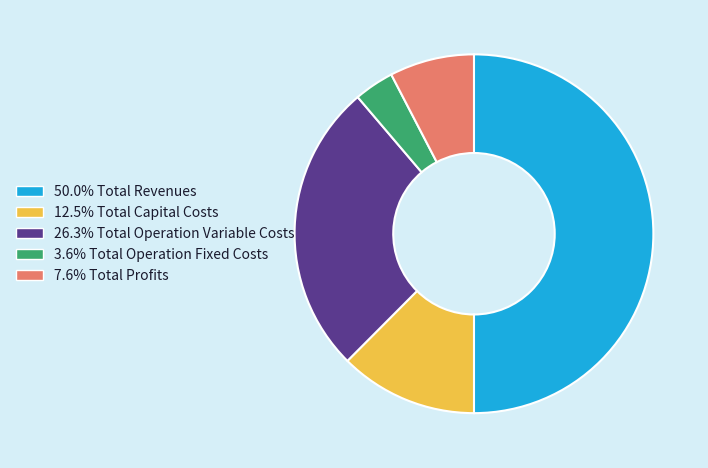

What is the smallest slice in the pie chart?

Total Operation Fixed Costs